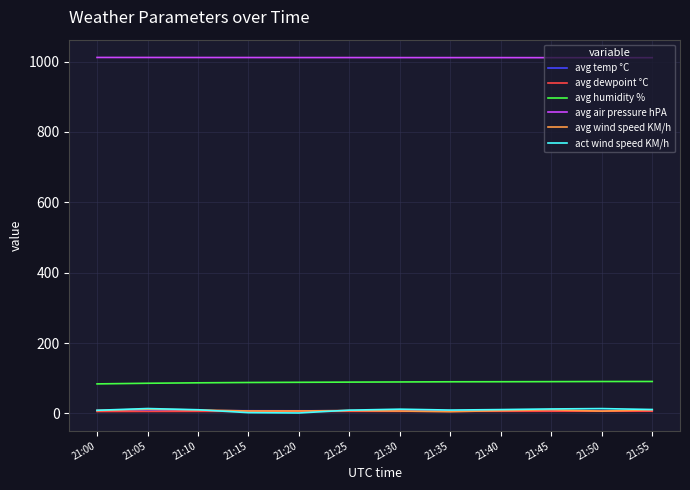

True or false: avg temp °C and avg air pressure hPA intersect in this chart.

False